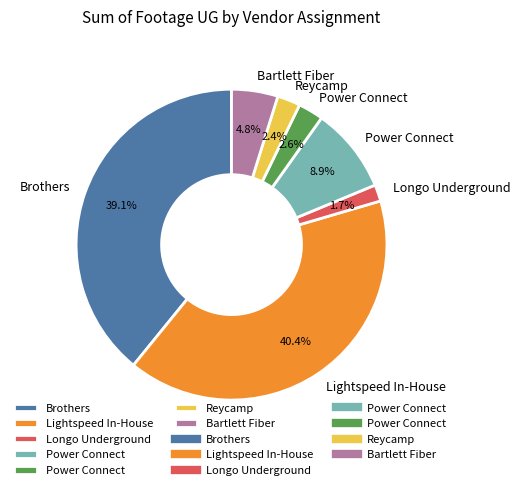

Does any single category account for the majority?

No